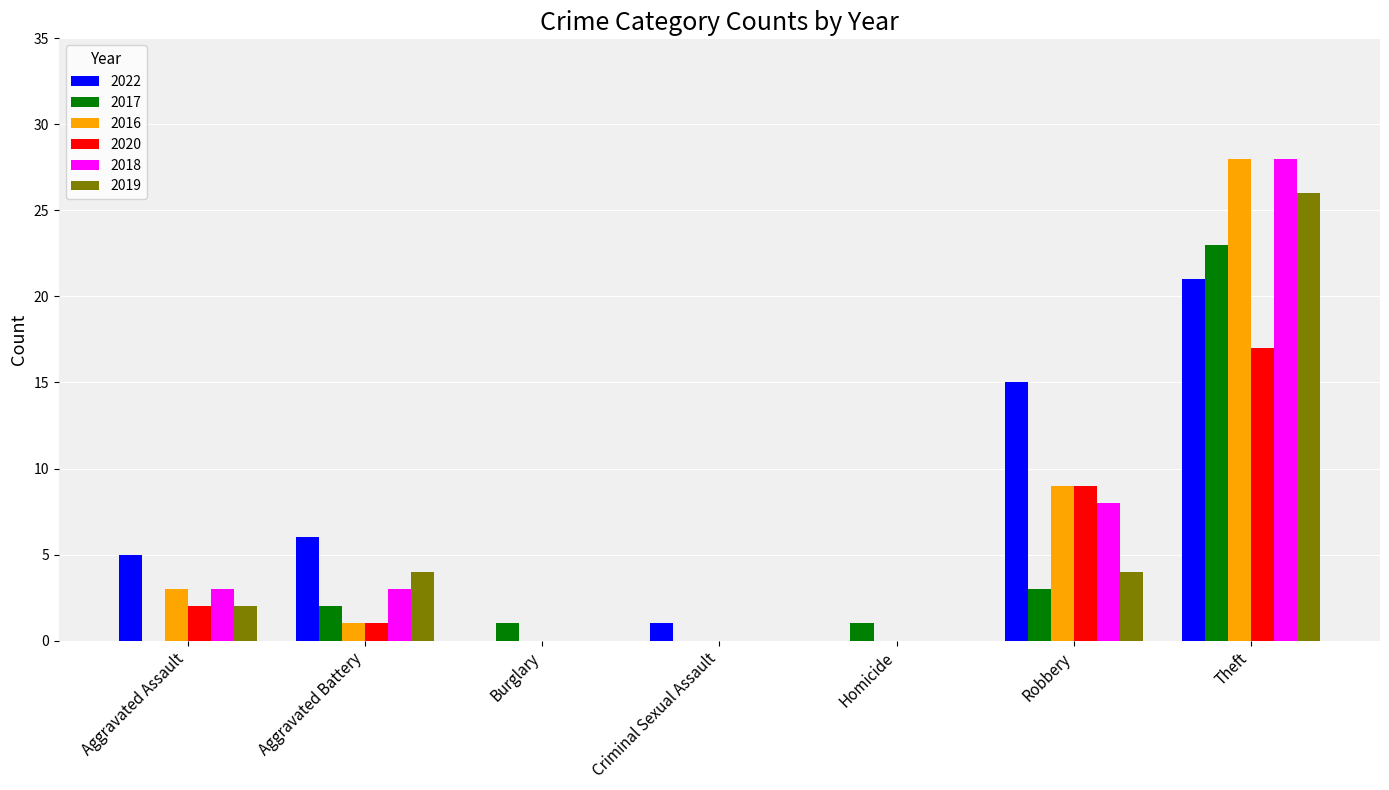

What is the sum of all 2016 values?

41